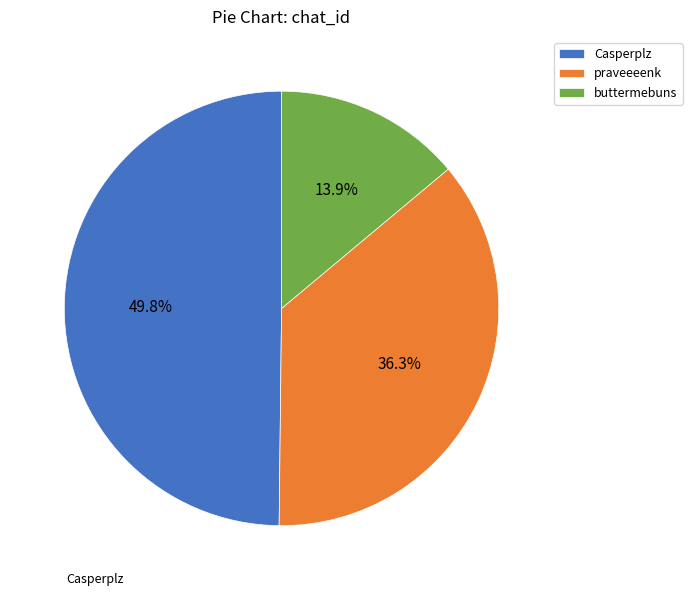

Is praveeeenk the majority of the pie?

No